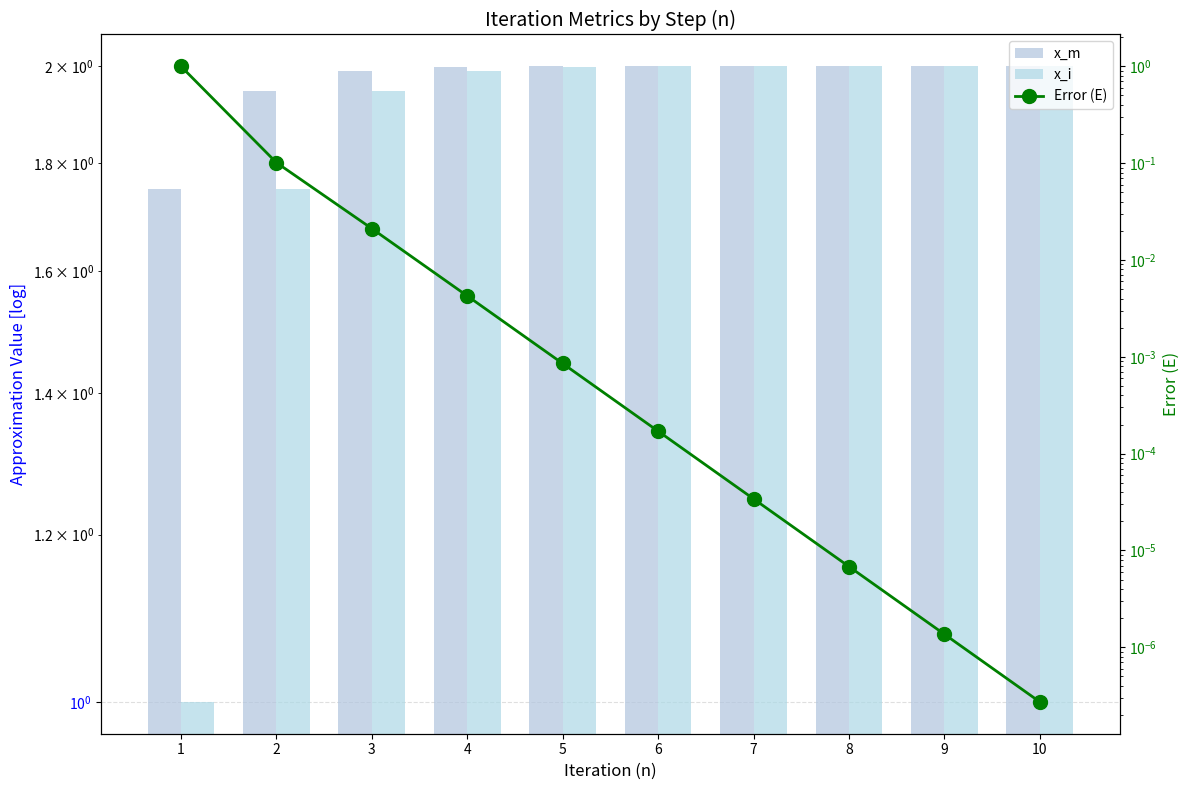

At 2, list the series in order from smallest to largest.

Error (E), x_i, x_m